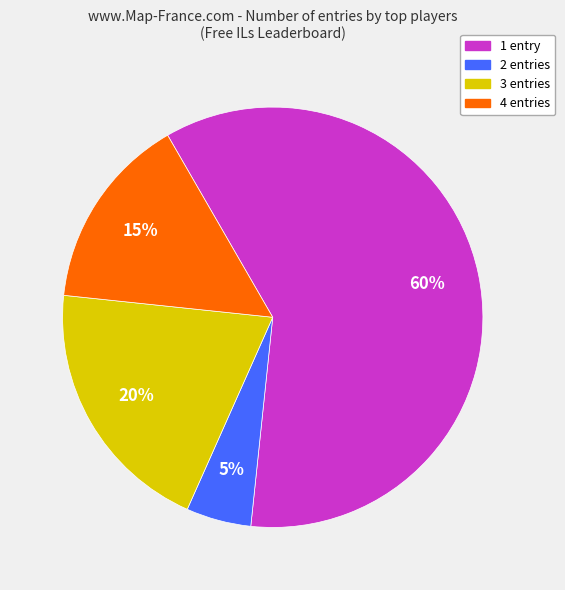

Does any single category account for the majority?

Yes